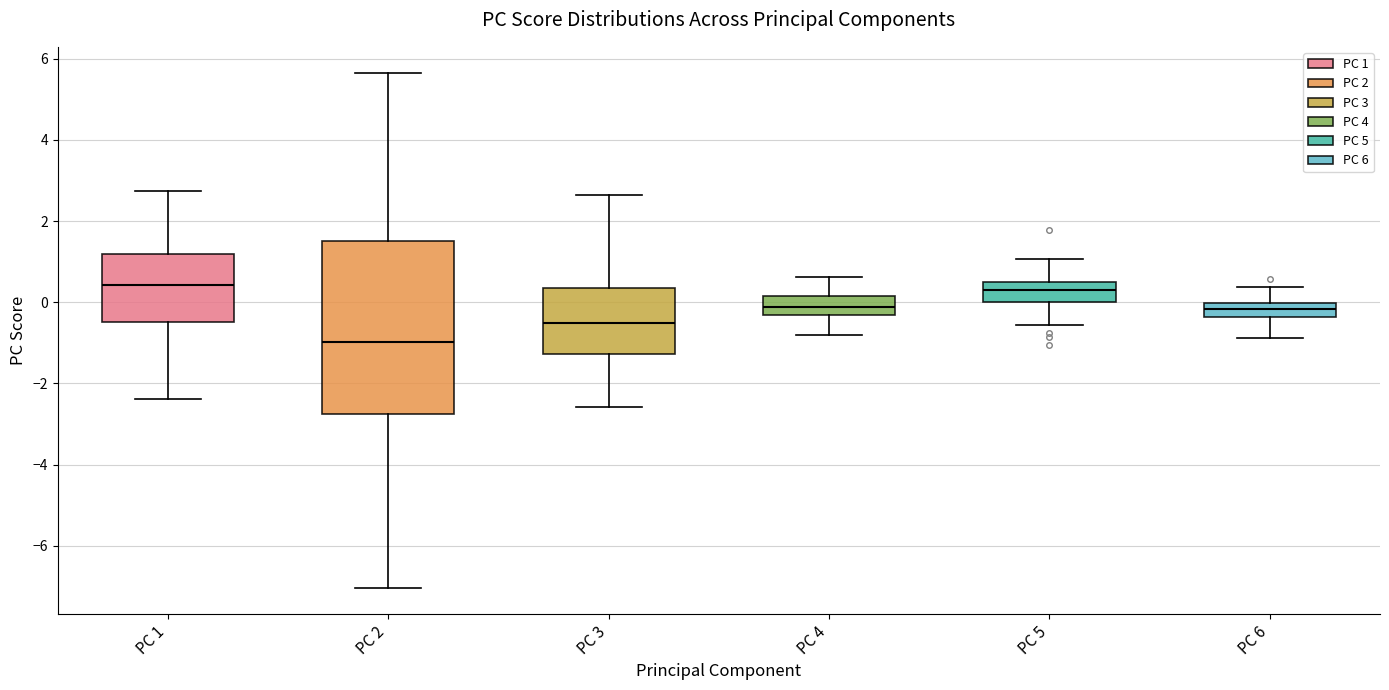

Reading left to right, read every box against the y-axis: the position of its median line, the range the box covers, and the ends of its whiskers. The values are not printed on the chart, so give them approximately, as read against the axis.

PC 1: median 0.4, box -0.4 to 1.2, whiskers -2.4 to 2.8
PC 2: median -1.0, box -2.8 to 1.4, whiskers -7.0 to 5.6
PC 3: median -0.6, box -1.2 to 0.4, whiskers -2.6 to 2.6
PC 4: median -0.2, box -0.4 to 0.2, whiskers -0.8 to 0.6
PC 5: median 0.4 (inside the box), box 0.0 to 0.4, whiskers -0.6 to 1.0
PC 6: median -0.2, box -0.4 to 0.0, whiskers -0.8 to 0.4